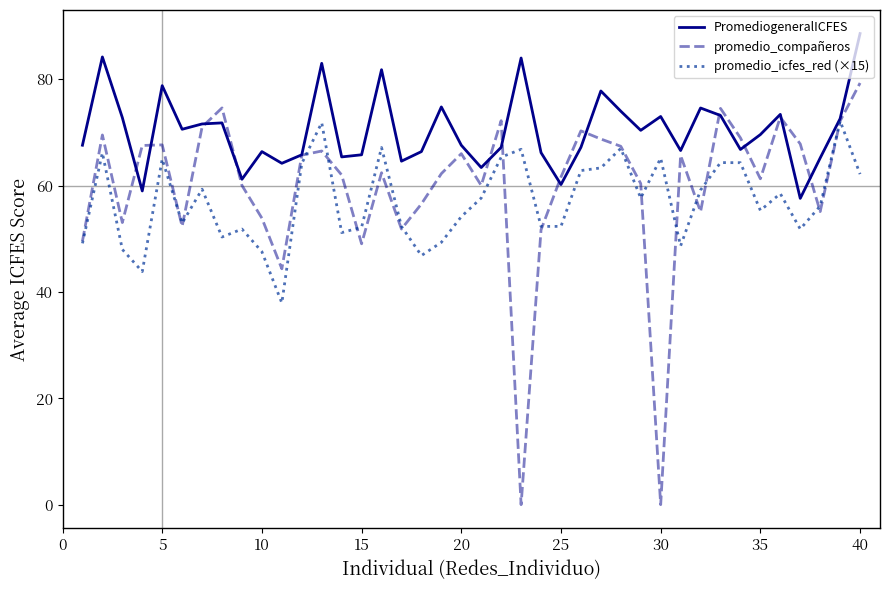

Which series ends up on top after the final intersection of promedio_compañeros and promedio_icfes_red (×15)?

promedio_compañeros